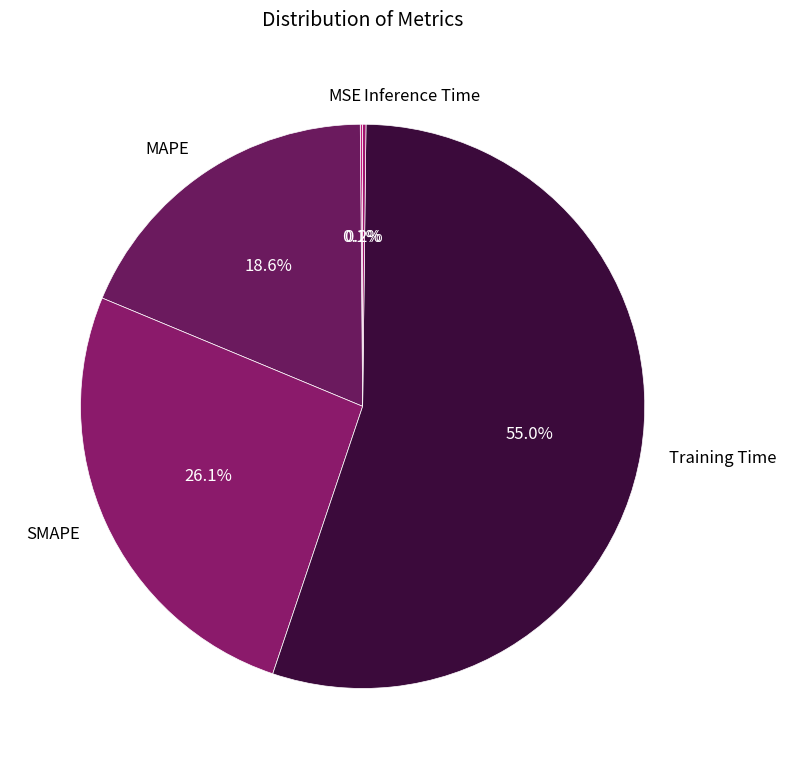

What is the total percentage of Training Time and MAPE?

73.6%